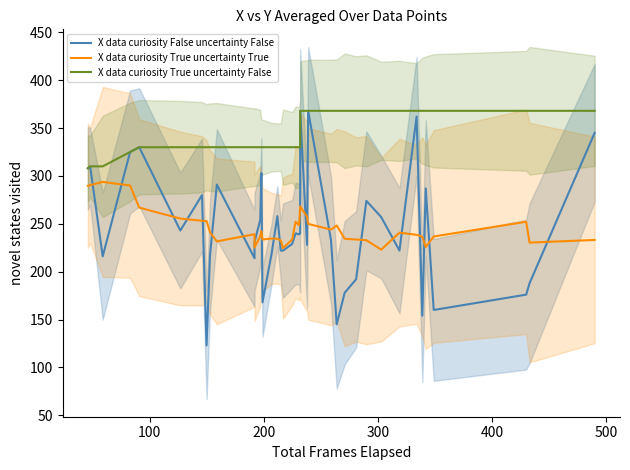

List the series in order of their peak value, highest first.

X data curiosity False uncertainty False, X data curiosity True uncertainty False, X data curiosity True uncertainty True